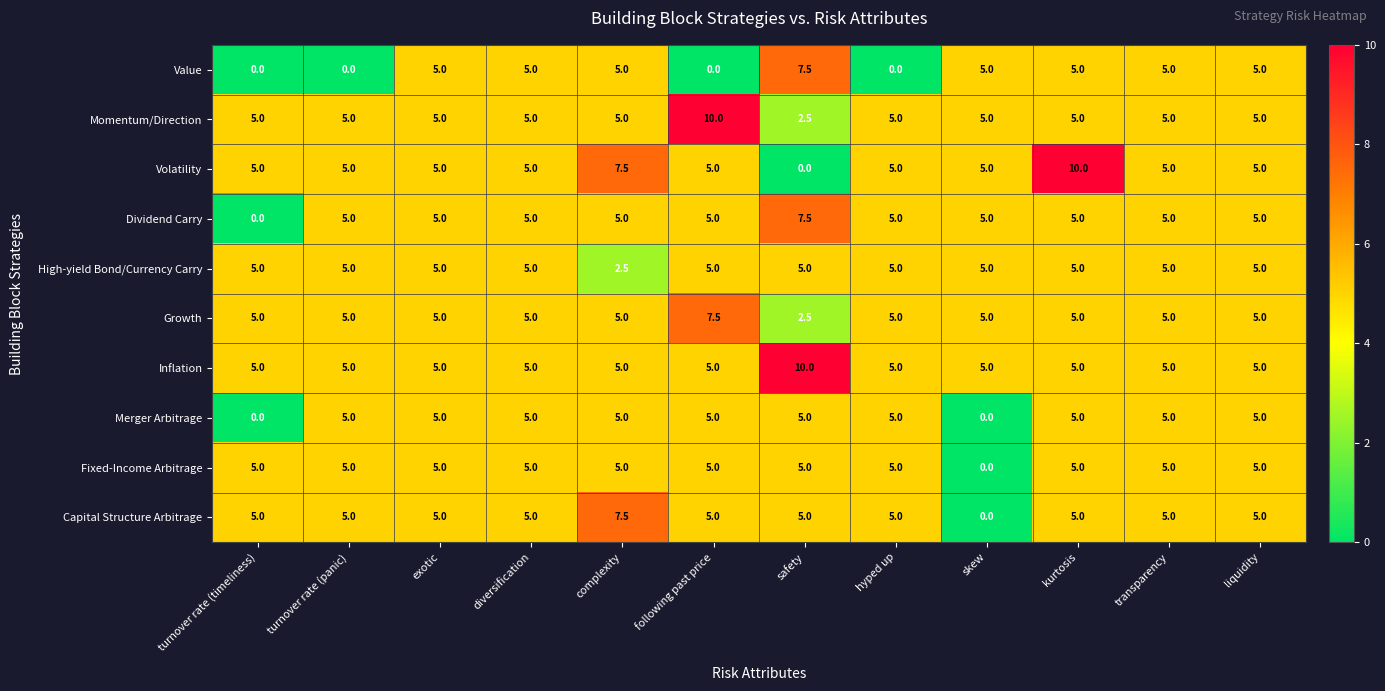

At which category is the sum across all series the highest?

kurtosis